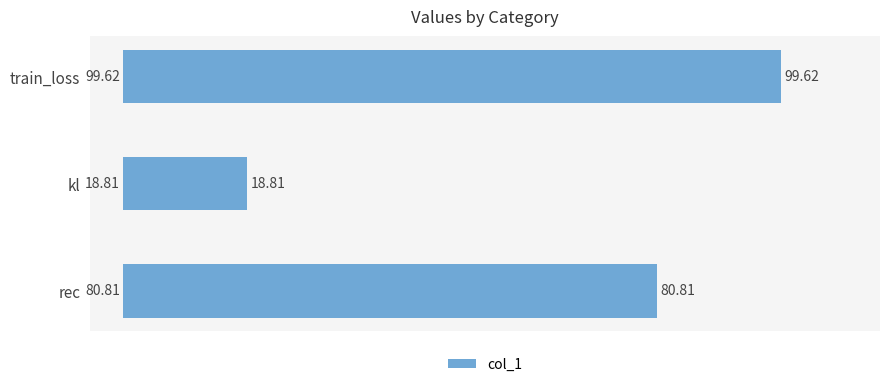

Does the chart contain any negative values?

No